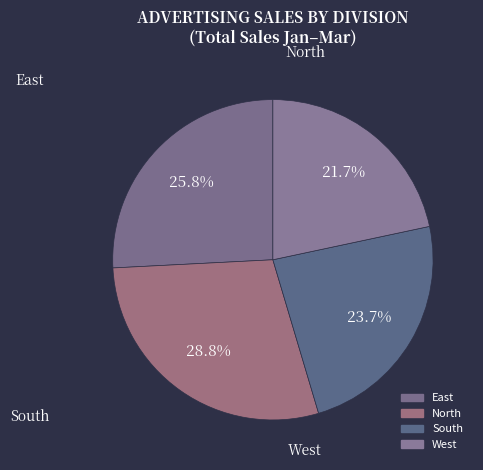

Count the number of slices in the pie.

4